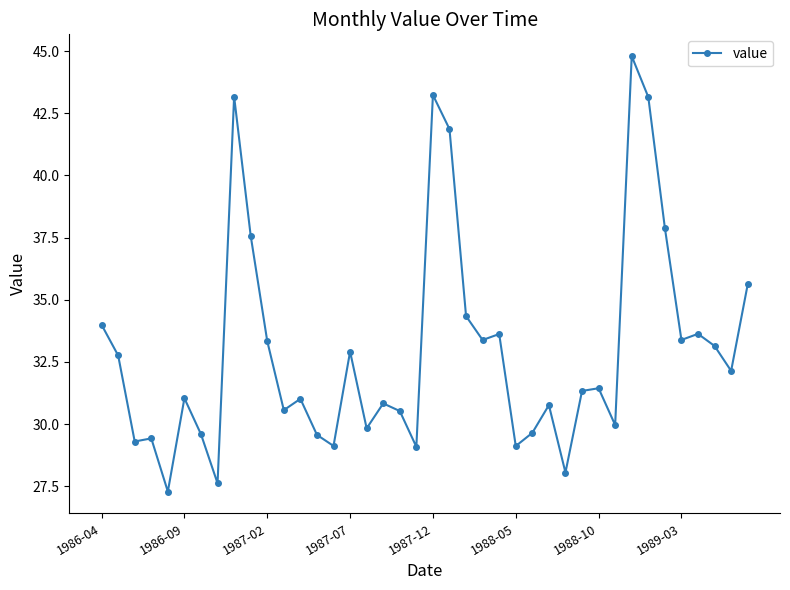

What is the value of the 36th point from the left?

33.4